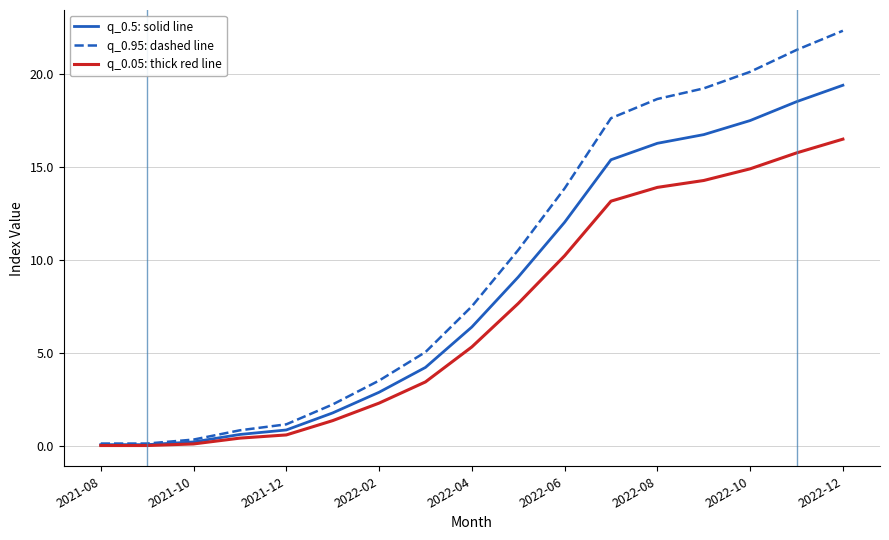

Which series has the largest total across all categories?

q_0.95: dashed line